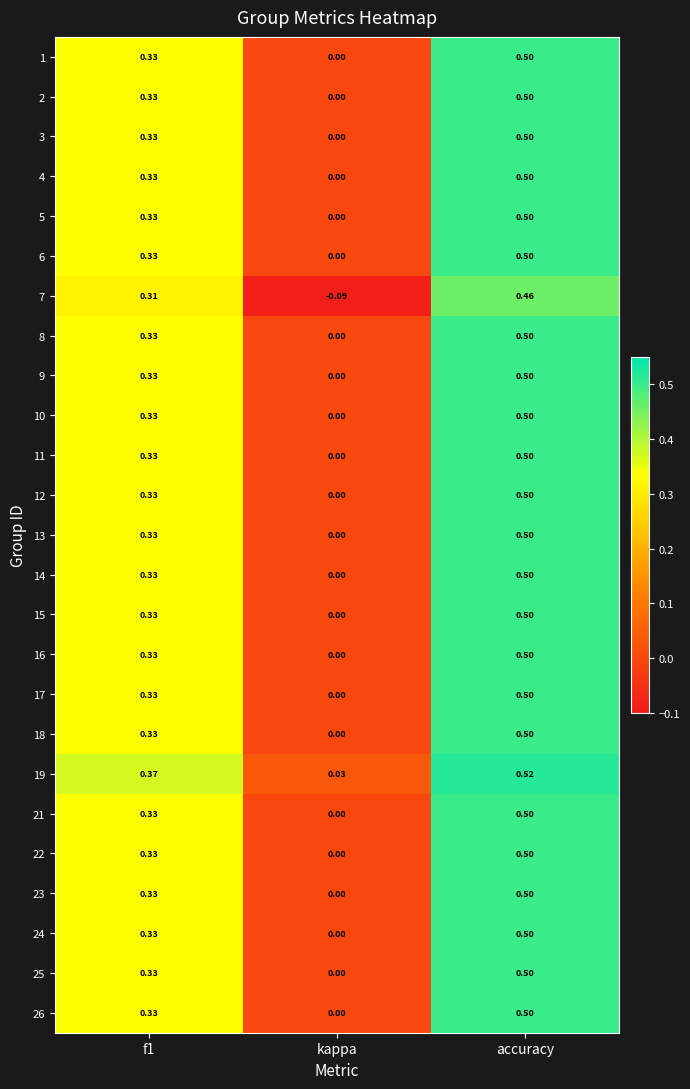

At which label is 16 closest to 0?

kappa